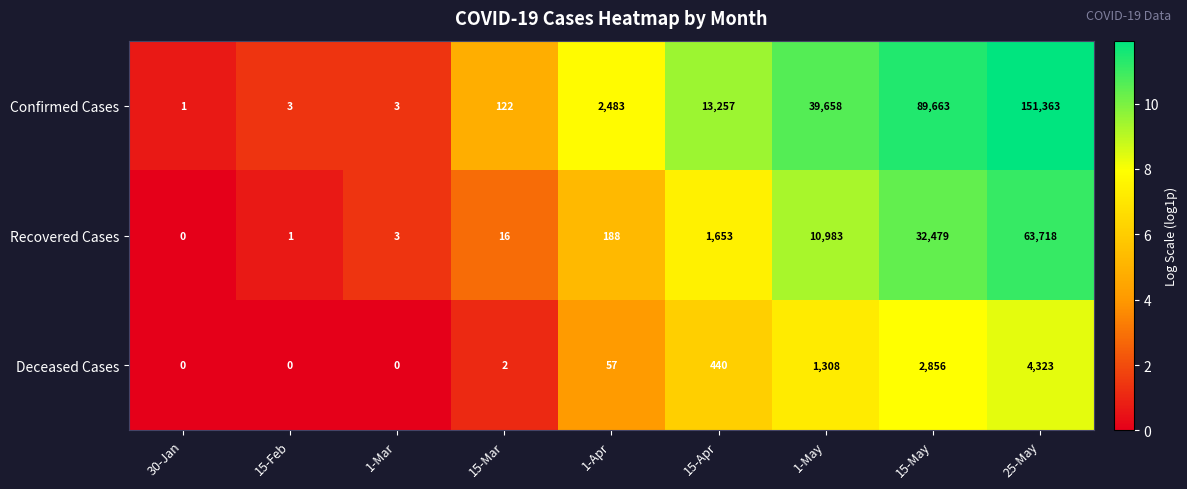

What is the difference between the highest and lowest values at 1-May?

38350